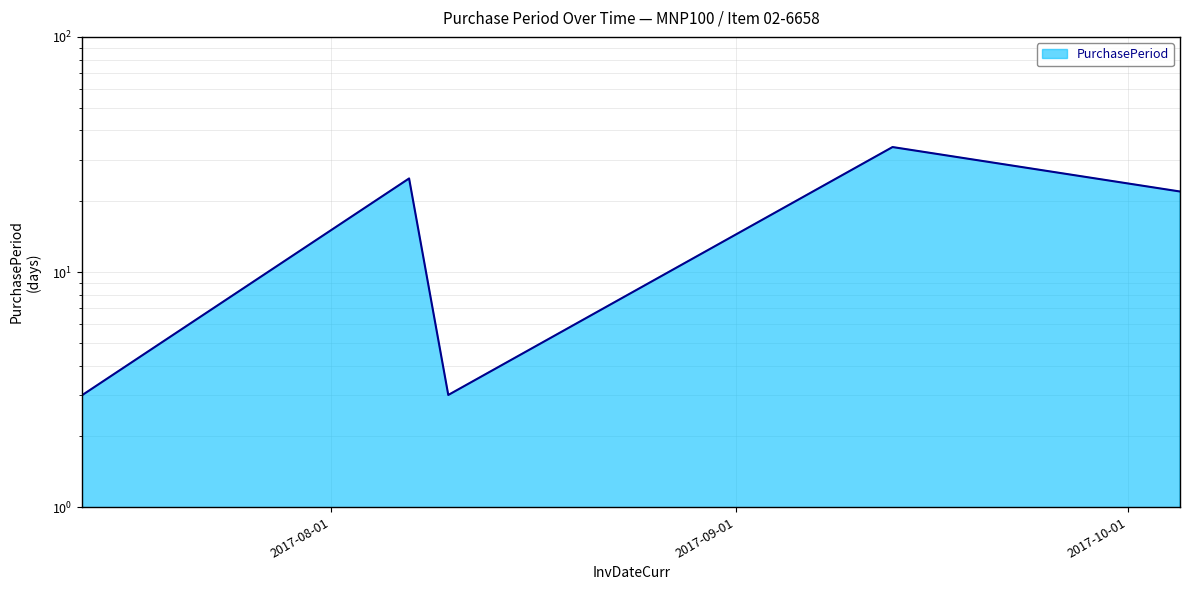

At which label is the value closest to 18?

2017-10-05